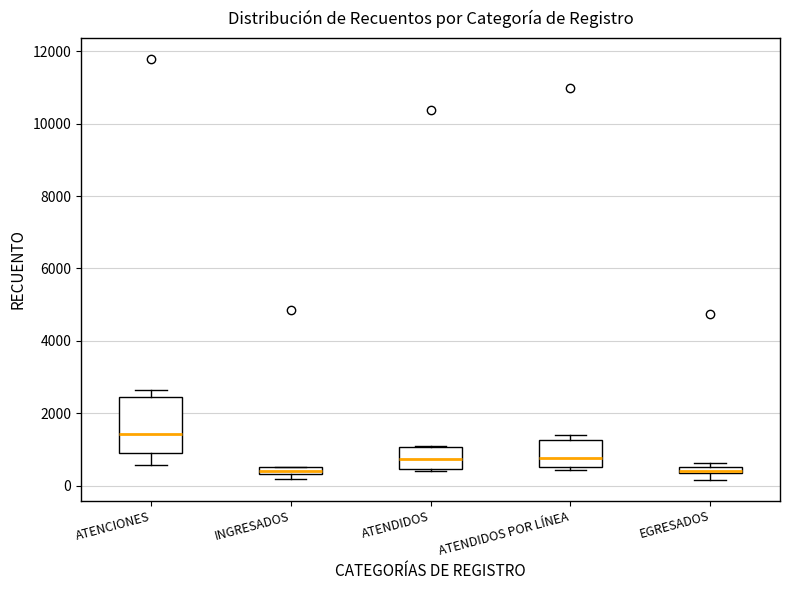

Where does the median line of the box for ATENDIDOS POR LÍNEA sit on the y-axis? The values are not printed on the chart, so give them approximately, as read against the axis.

800